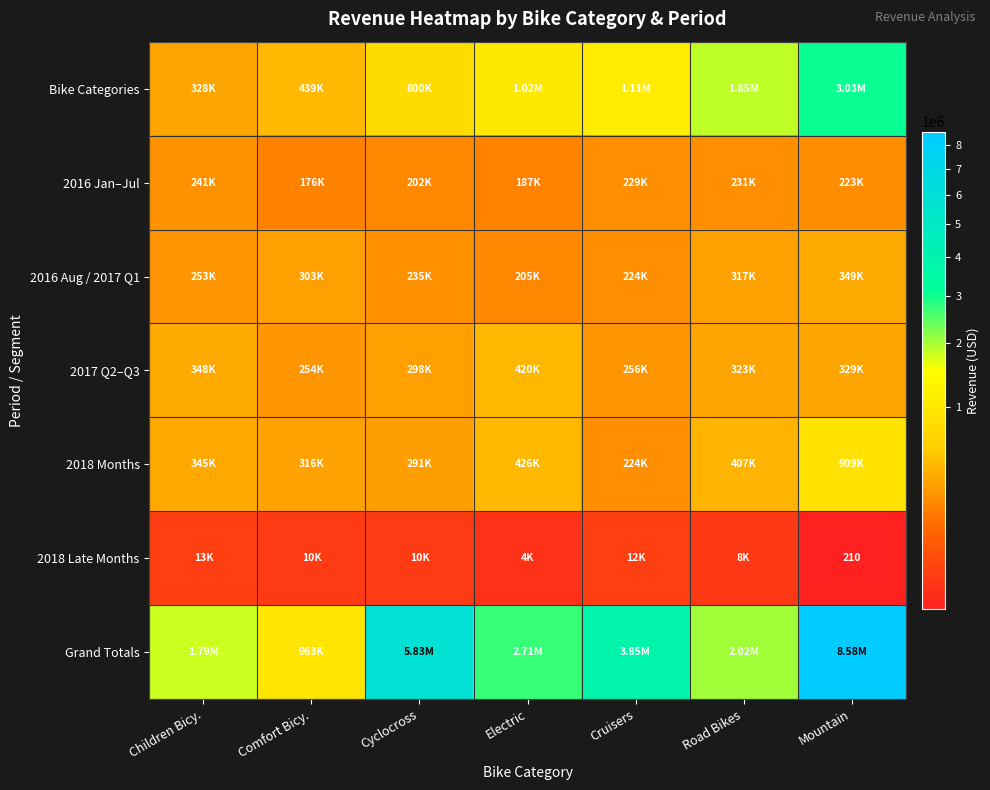

Count the number of data series in this chart.

7